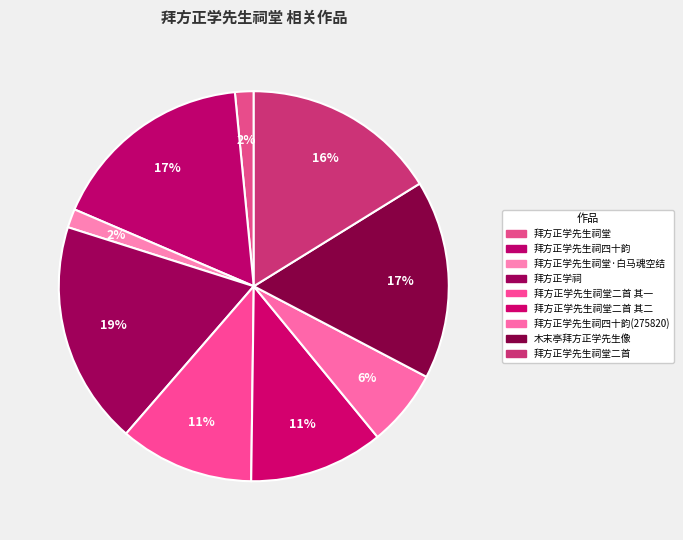

Does any single category account for the majority?

No